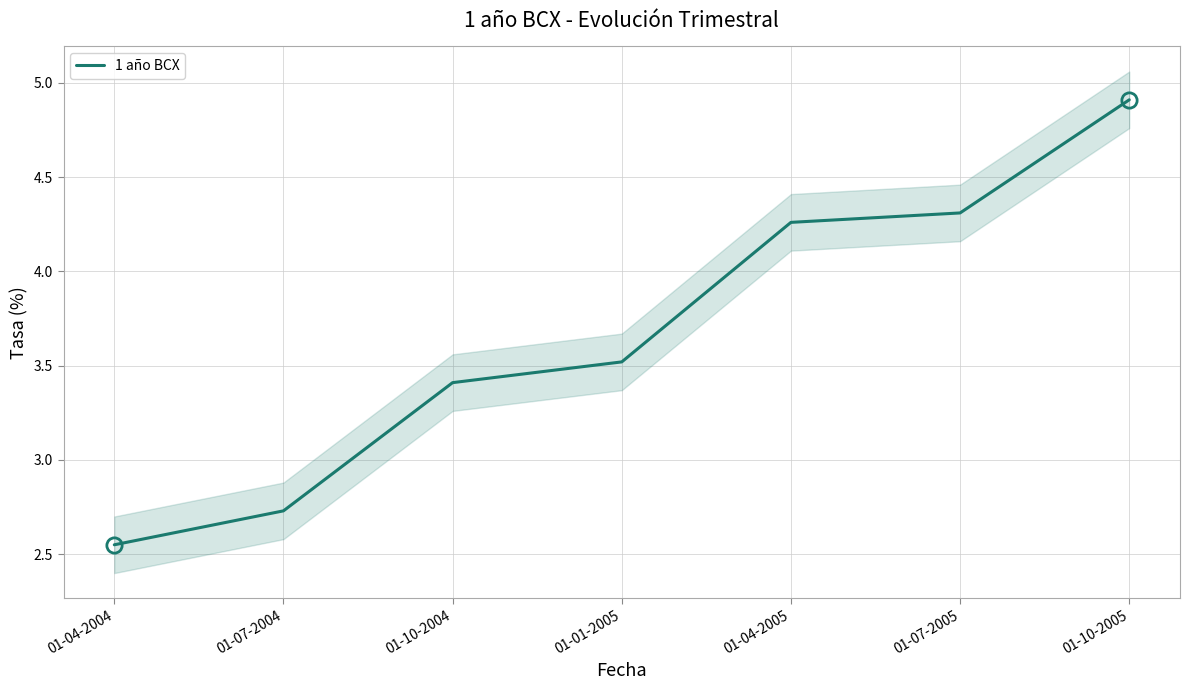

Which has a higher value, 01-04-2005 or 01-10-2005?

01-10-2005